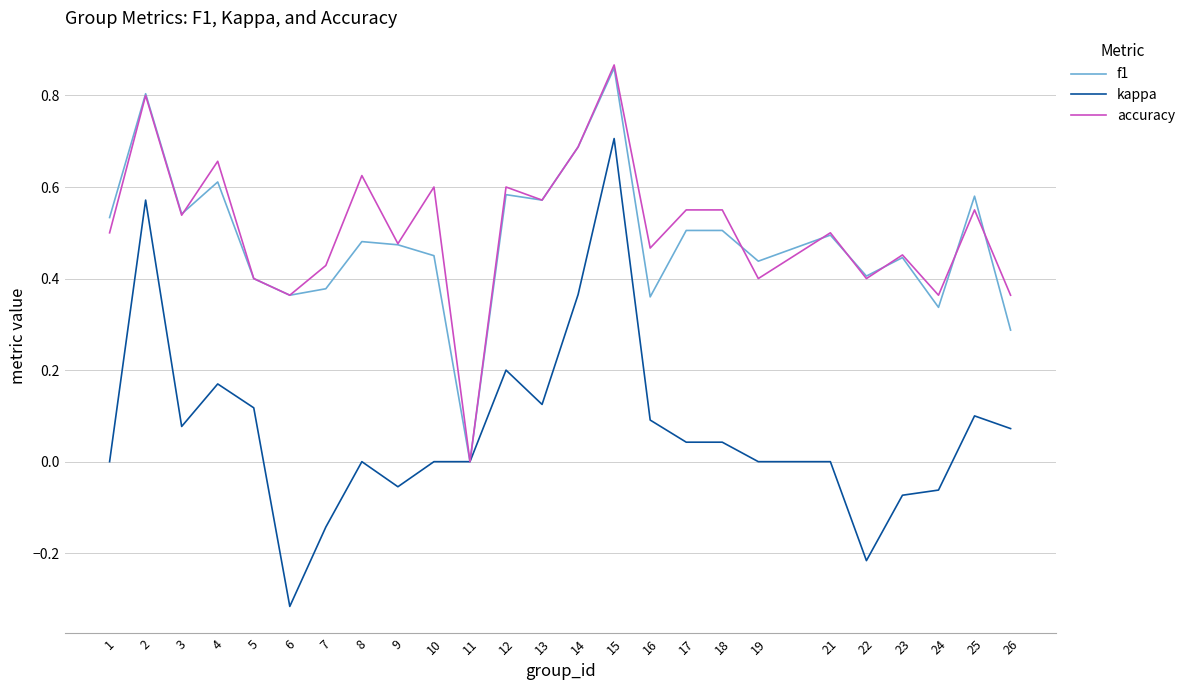

Is the value of accuracy at 12 greater than the value of kappa at 26?

Yes